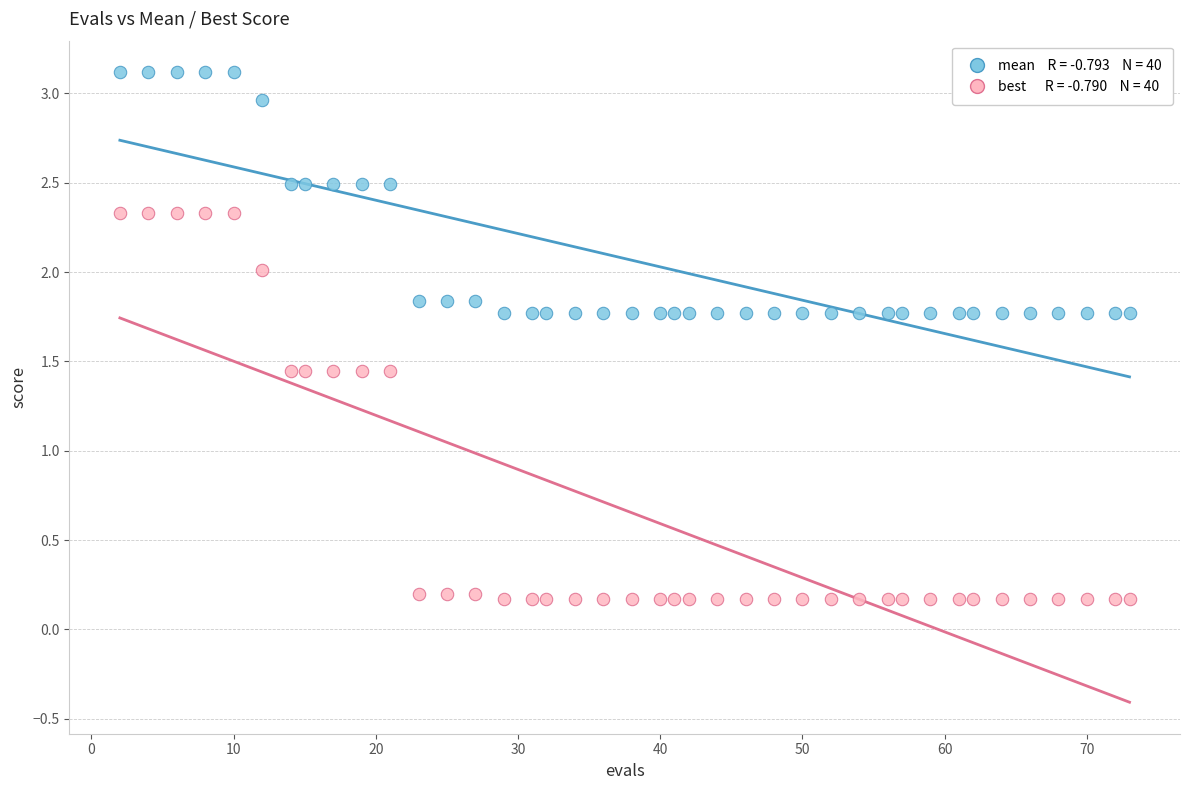

Across all data points, what is the range of Y values (max minus min)?

2.9